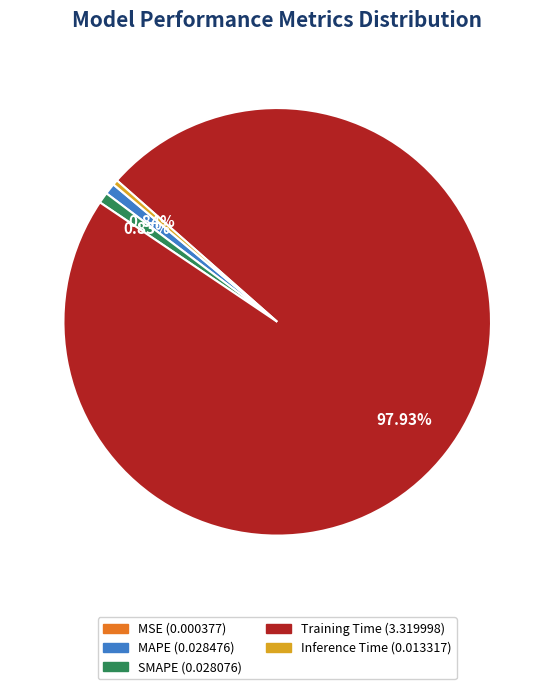

Is Training Time the majority of the pie?

Yes